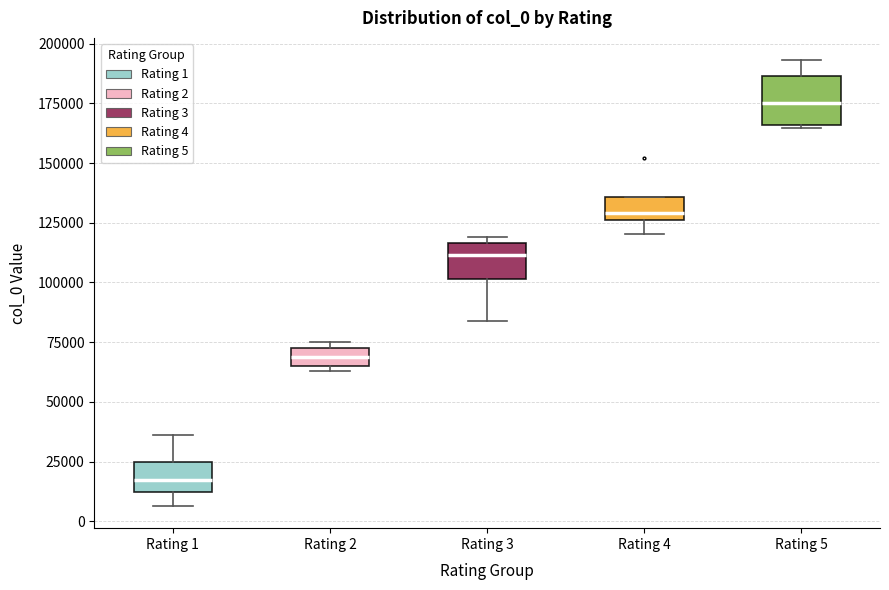

Reading left to right, transcribe this box plot: for each box, give where its median line is, the range the box spans, and where its two whiskers end, as read against the y-axis. The values are not printed on the chart, so give them approximately, as read against the axis.

Rating 1: median 15000, box 10000 to 25000, whiskers 5000 to 35000
Rating 2: median 70000, box 65000 to 75000, whiskers 65000 (just below the box's lower edge) to 75000 (just above the box's upper edge)
Rating 3: median 110000, box 100000 to 115000, whiskers 85000 to 120000
Rating 4: median 130000, box 125000 to 135000, whiskers 120000 to 135000
Rating 5: median 175000, box 165000 to 185000, whiskers 165000 to 195000